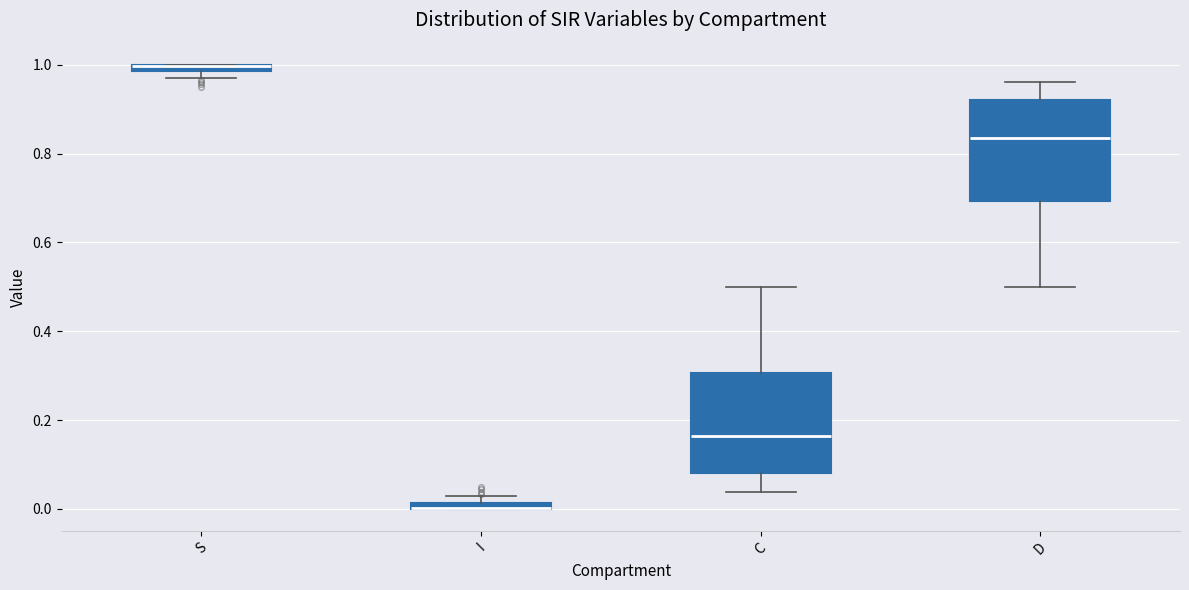

Where is the upper edge of the box for S on the y-axis? The values are not printed on the chart, so give them approximately, as read against the axis.

1.00